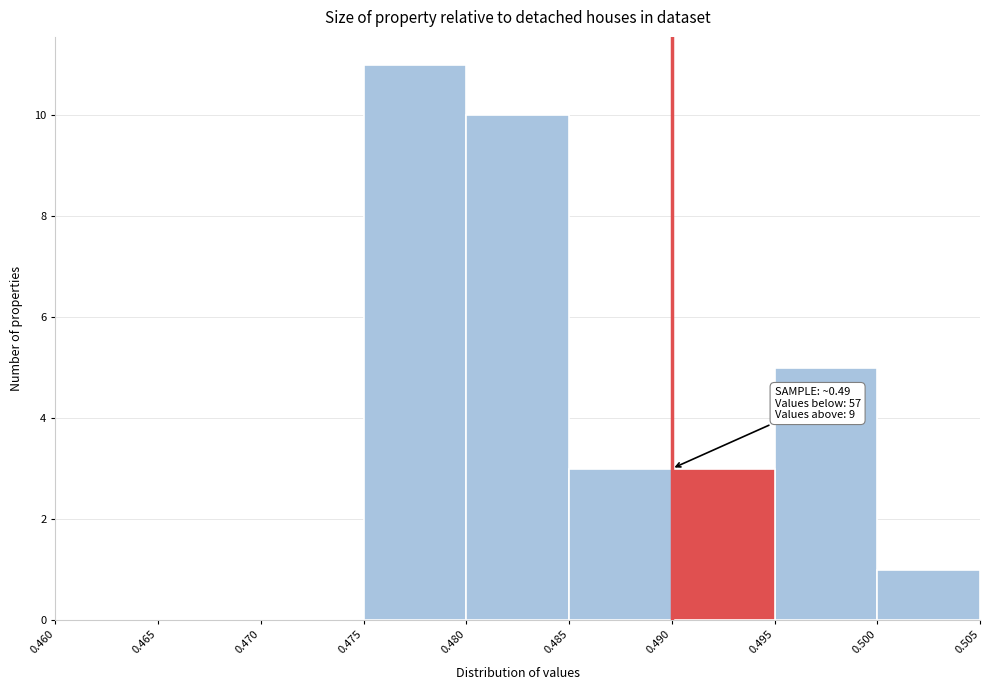

Which range on the x-axis has the tallest bar?

0.475 to 0.480